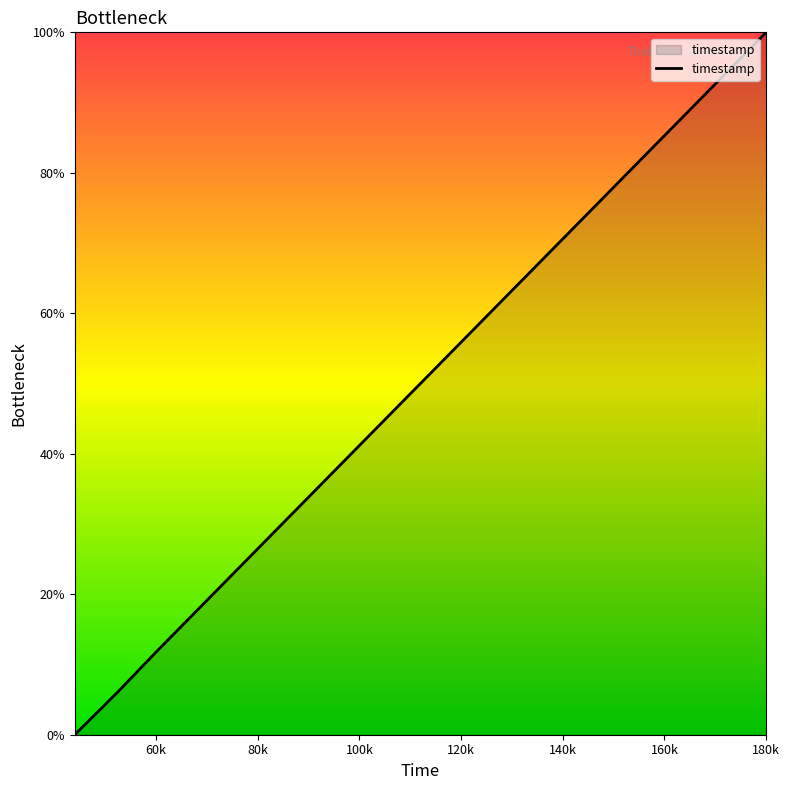

What is the greatest value displayed?

100.0